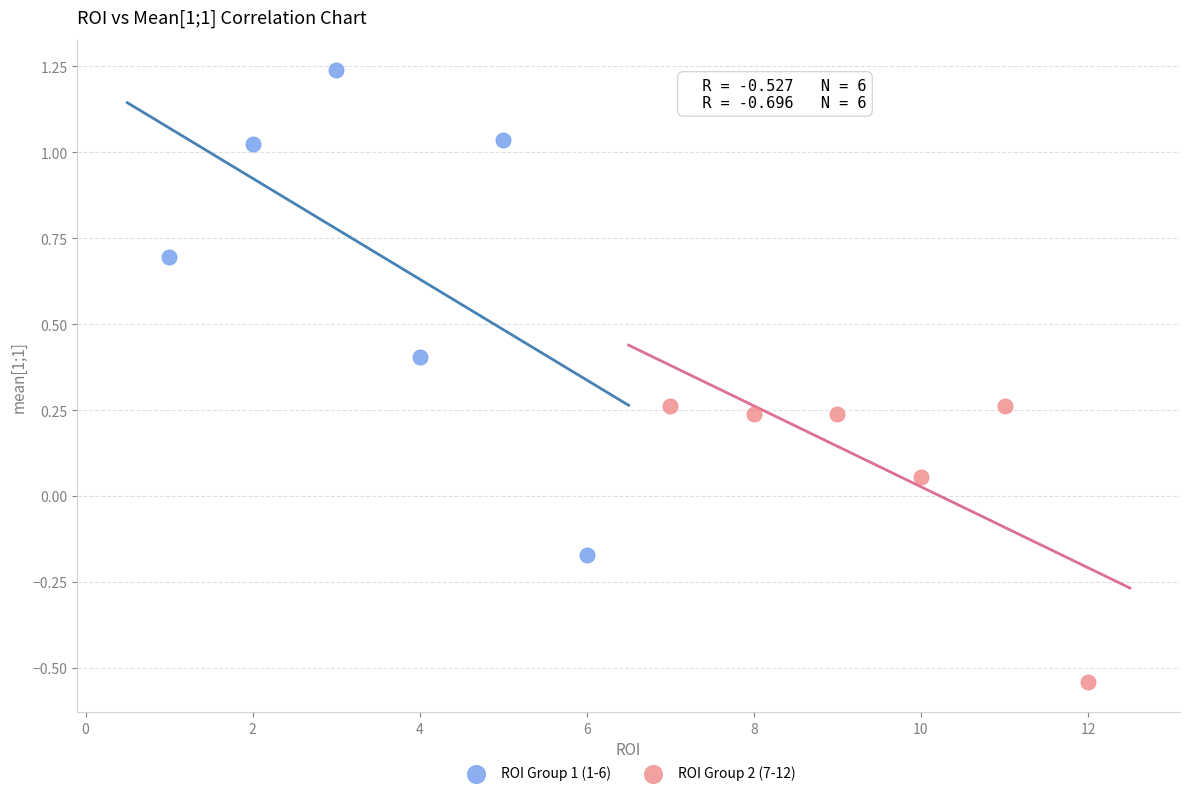

Which series reaches the minimum Y coordinate?

ROI Group 2 (7-12)